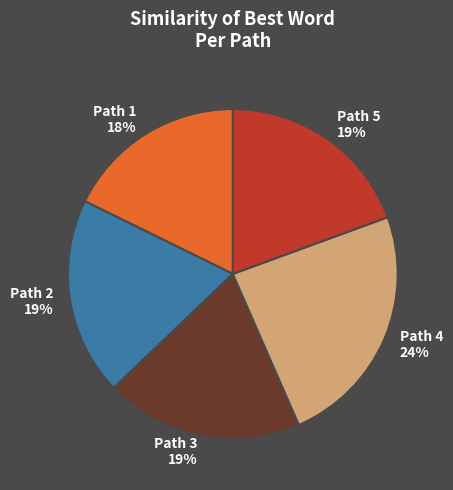

To the nearest percent, what is the difference between the largest and smallest slice percentages?

6%